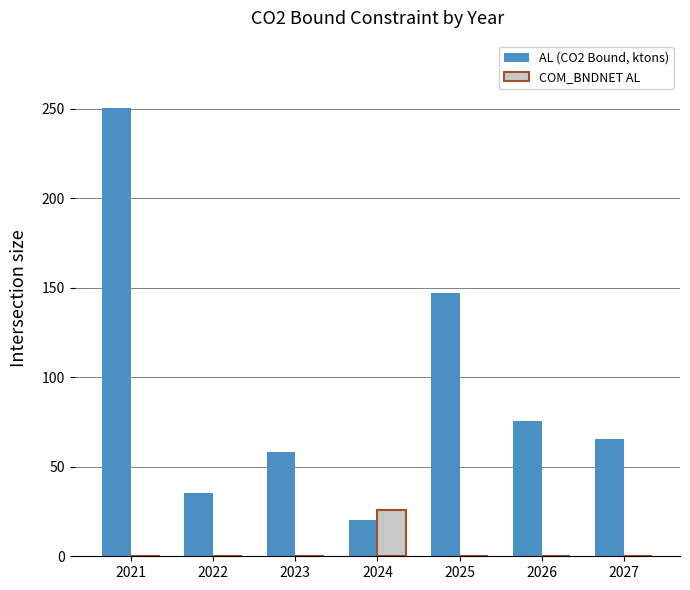

Is it true that AL (CO2 Bound, ktons) equals 65.6 at 2027?

True